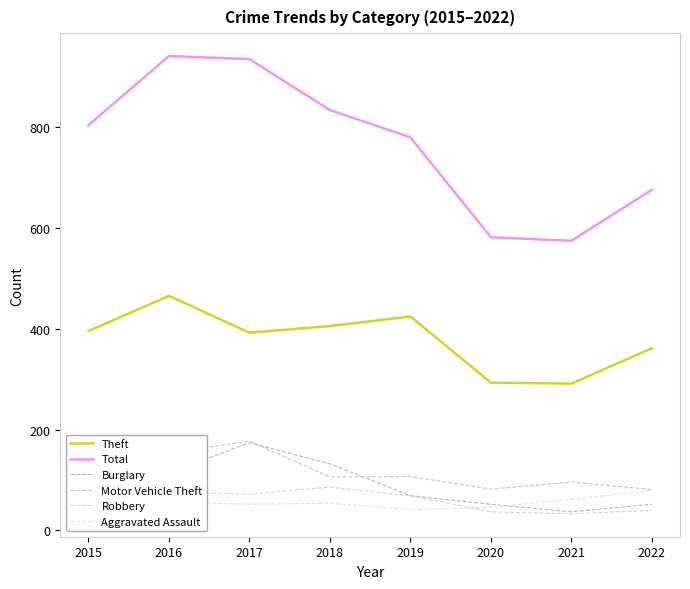

True or false: Total has a value of 202 at 2021.

False